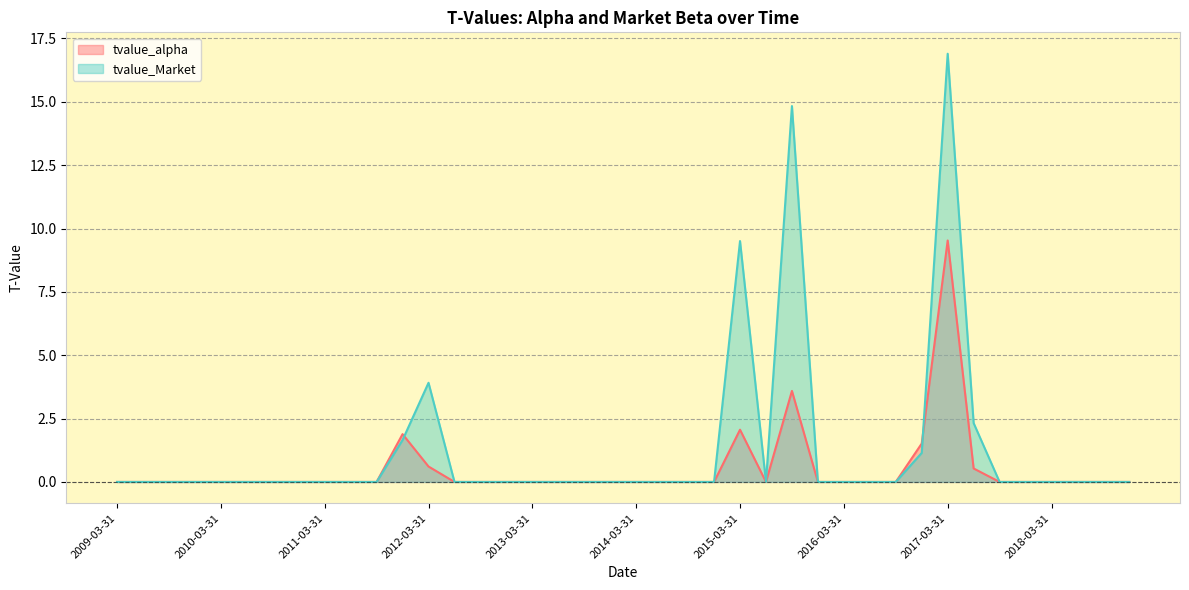

Rank the categories by tvalue_alpha value from lowest to highest.

2009-03-31, 2009-06-30, 2009-09-30, 2009-12-31, 2010-03-31, 2010-06-30, 2010-09-30, 2010-12-31, 2011-03-31, 2011-06-30, 2011-09-30, 2012-06-30, 2012-09-30, 2012-12-31, 2013-03-31, 2013-06-30, 2013-09-30, 2013-12-31, 2014-03-31, 2014-06-30, 2014-09-30, 2014-12-31, 2015-06-30, 2015-12-31, 2016-03-31, 2016-06-30, 2016-09-30, 2017-09-30, 2017-12-31, 2018-03-31, 2018-06-30, 2018-09-30, 2018-12-31, 2017-06-30, 2012-03-31, 2016-12-31, 2011-12-31, 2015-03-31, 2015-09-30, 2017-03-31